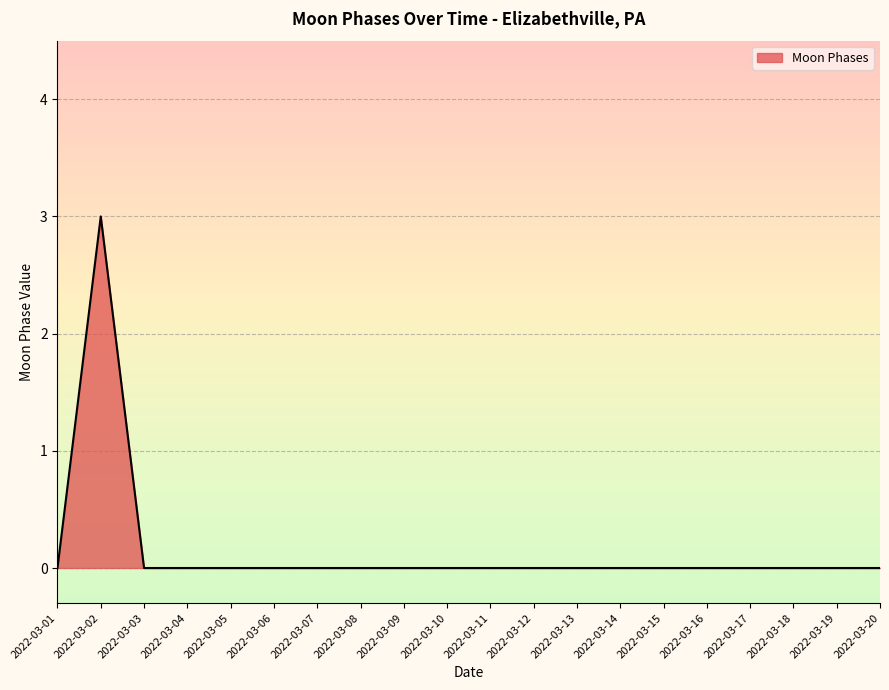

The chart shows a value of 0 at 2022-03-18. True or false?

True